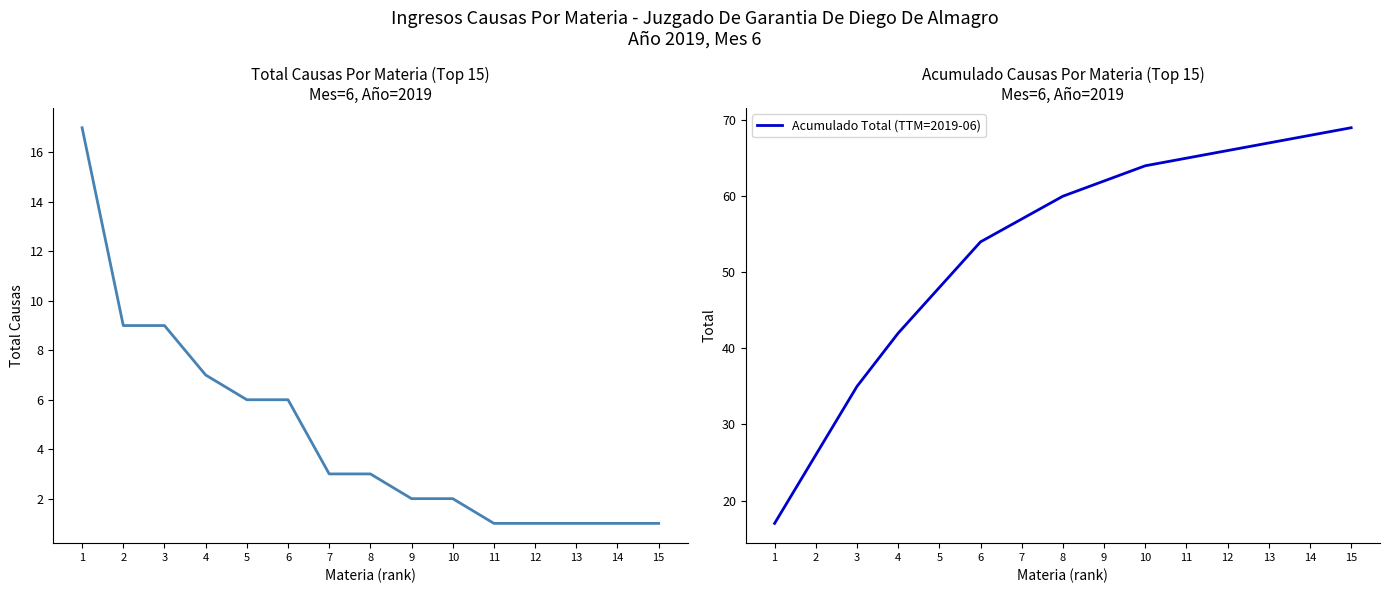

At 1, list the series in order from largest to smallest.

Total Causas Por Materia, Acumulado Total (TTM=2019-06)